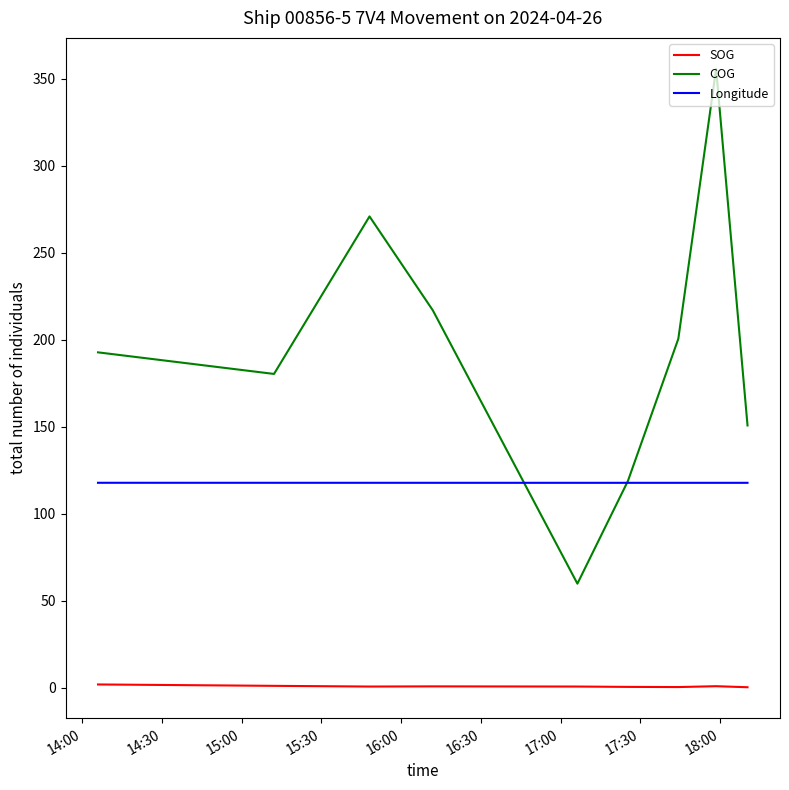

Which series has the largest range (max minus min)?

COG